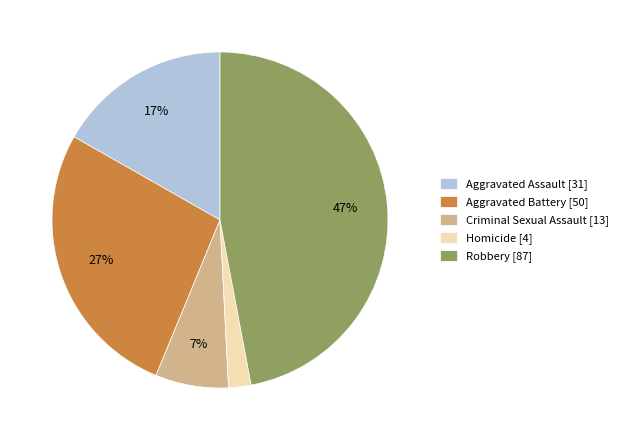

Do Homicide [4] and Aggravated Battery [50] together represent more than half of the pie?

No